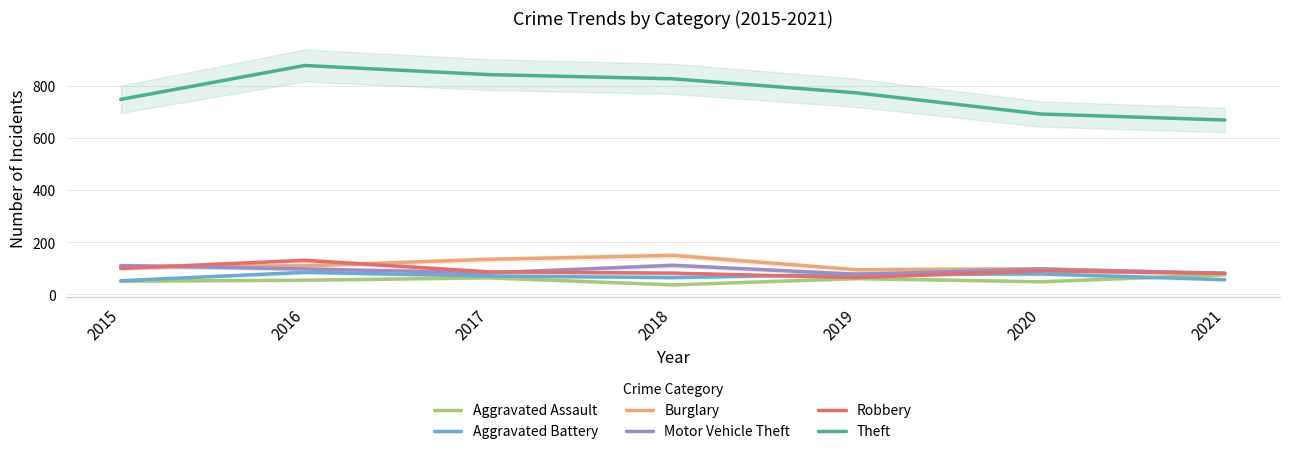

True or false: Motor Vehicle Theft and Burglary intersect in this chart.

True